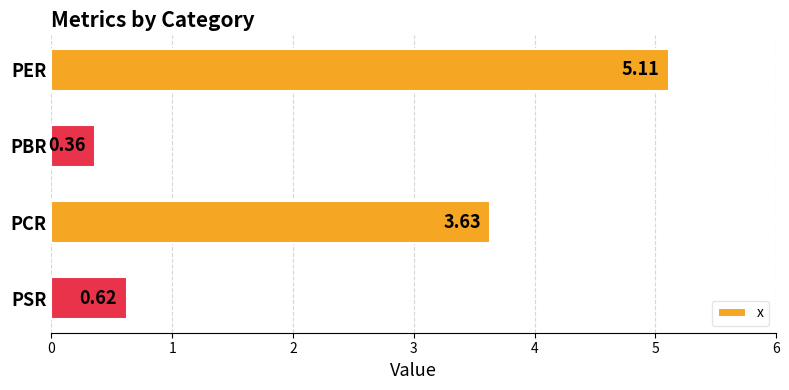

Between PER and PCR, which is larger?

PER